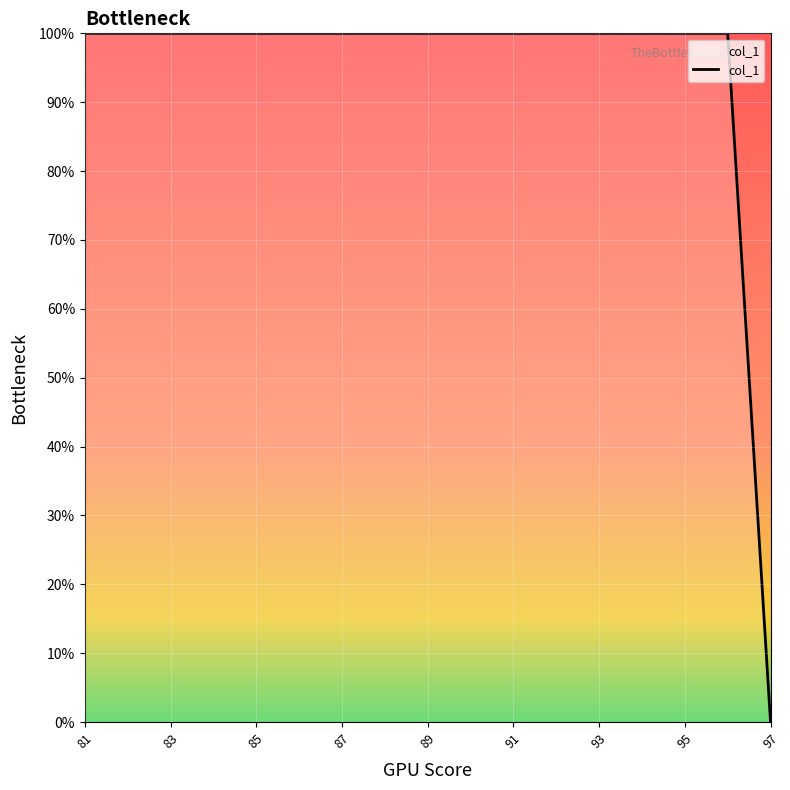

What is the maximum value shown in the chart?

100